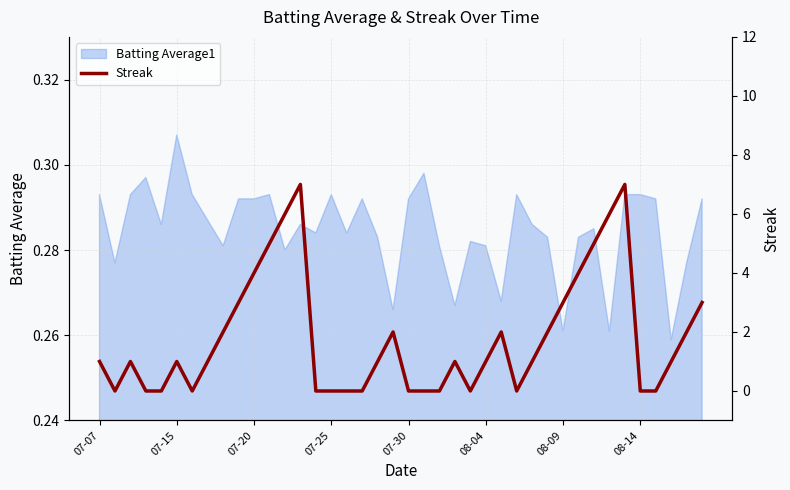

Reading right to left, list all the values displayed in this chart.

3	2	1	0	0	7	6	5	4	3	2	1	0	2	1	0	1	0	0	0	2	1	0	0	0	0	7	6	5	4	3	2	1	0	1	0	0	1	0	1